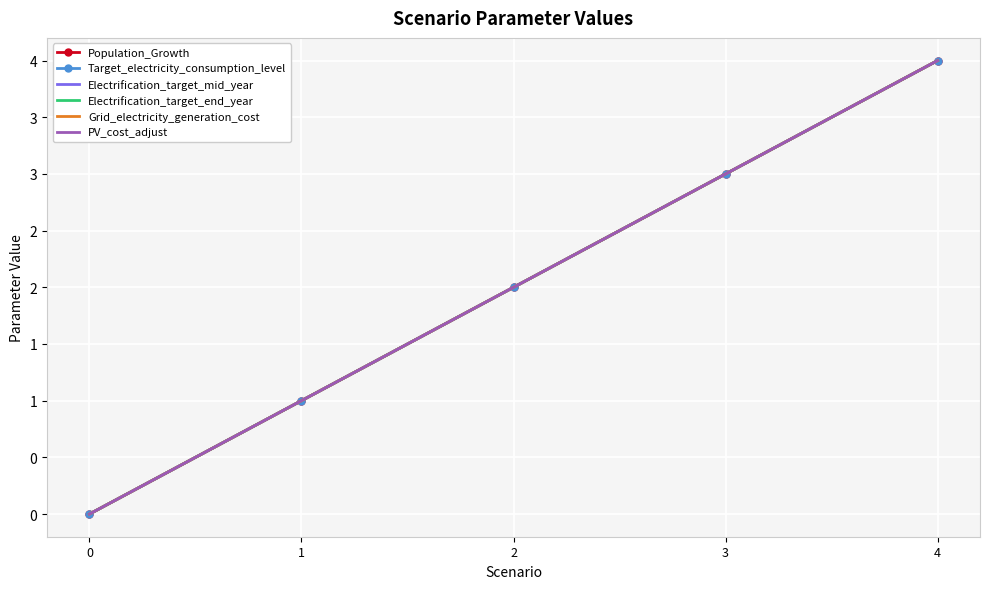

Which series has the largest total across all categories?

Population_Growth